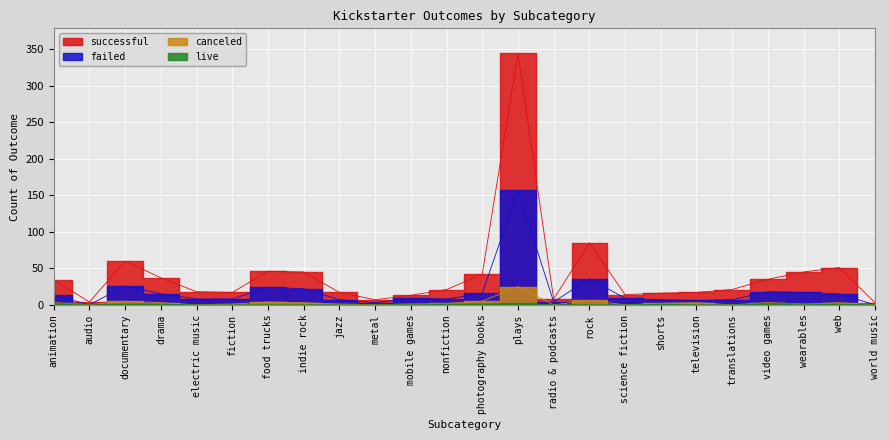

At which label does live reach its minimum?

audio